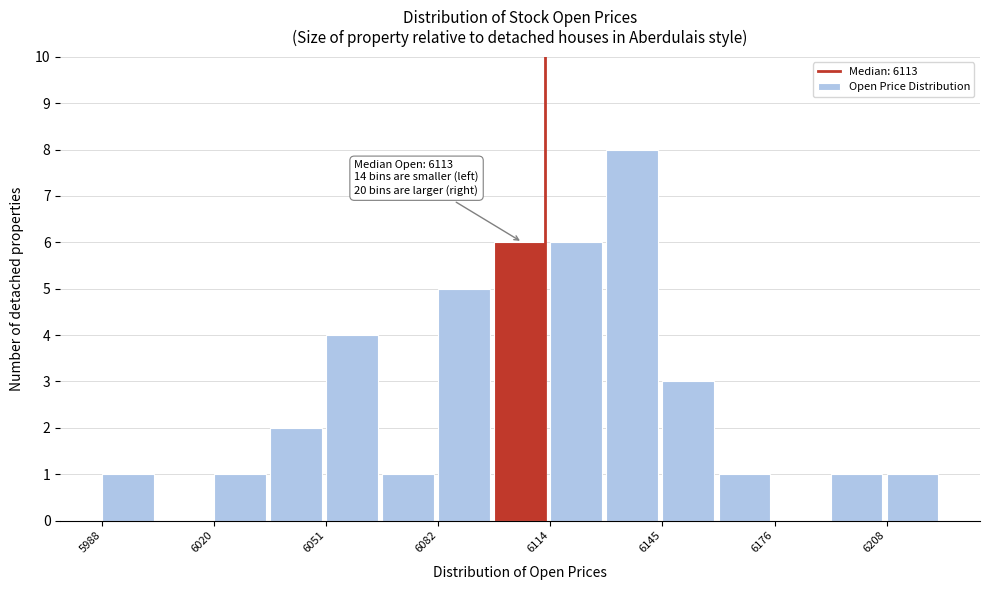

Read against the x-axis, roughly where is the centre of the tallest bar?

6135